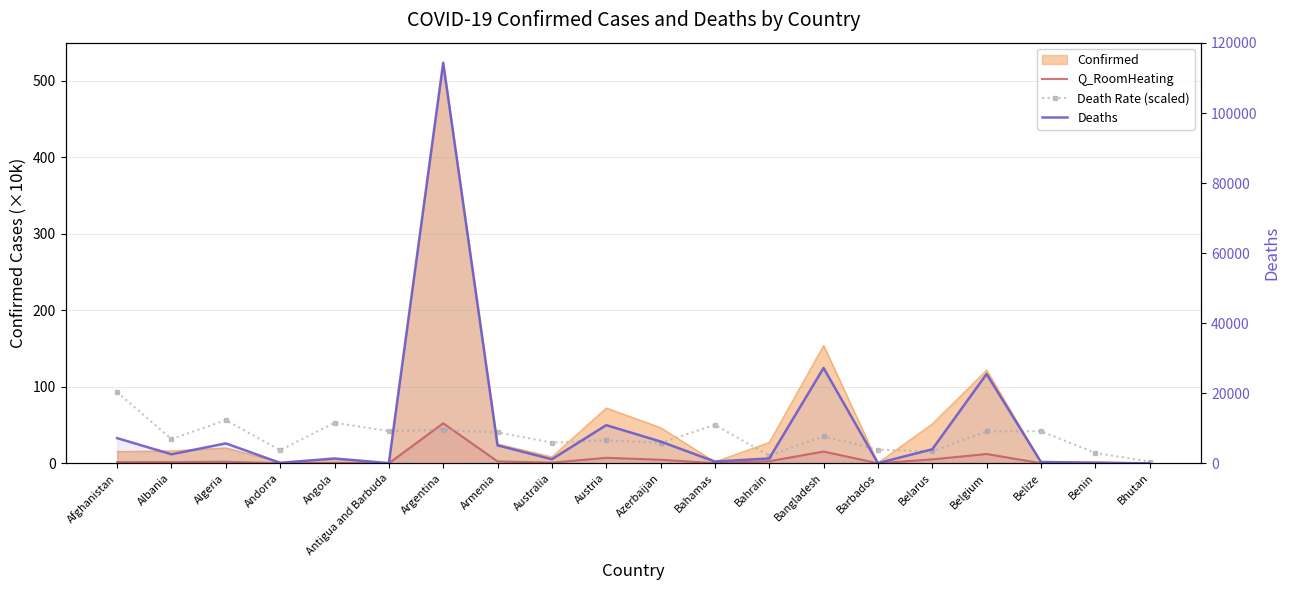

How many data points in Q_RoomHeating are less than 1?

9